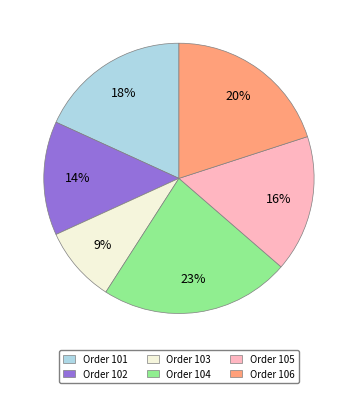

Which has a higher value, Order 103 or Order 101?

Order 101